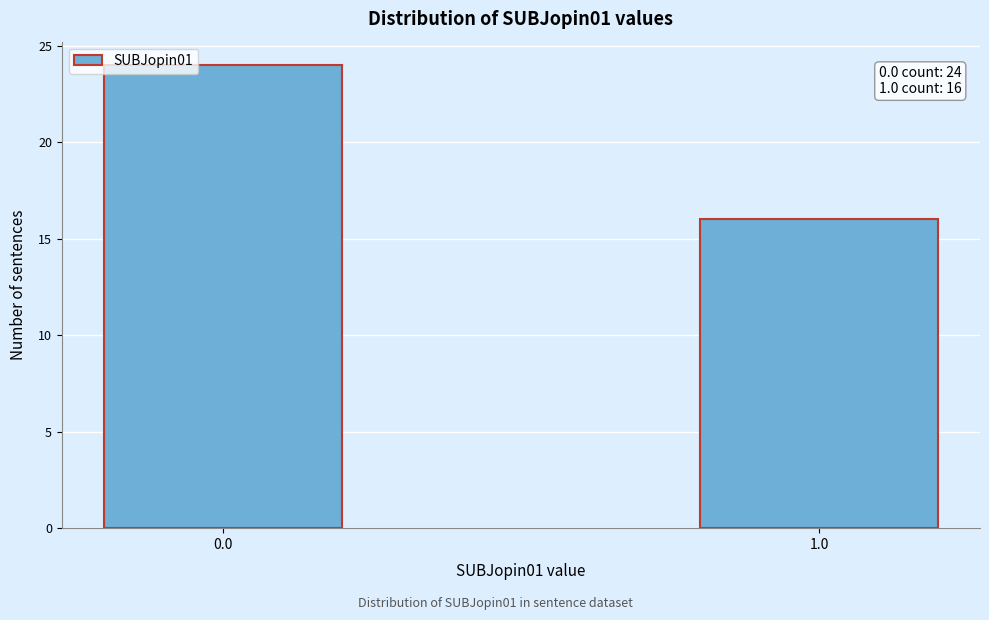

Reading left to right, list all the values displayed in this chart.

24	16